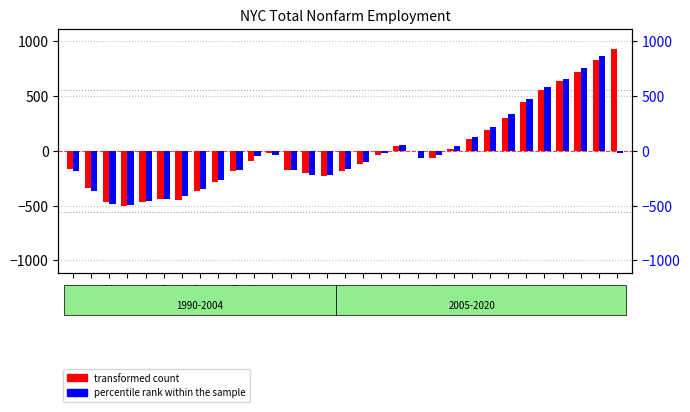

What is the lowest value of the percentile rank within the sample series?

-493.6